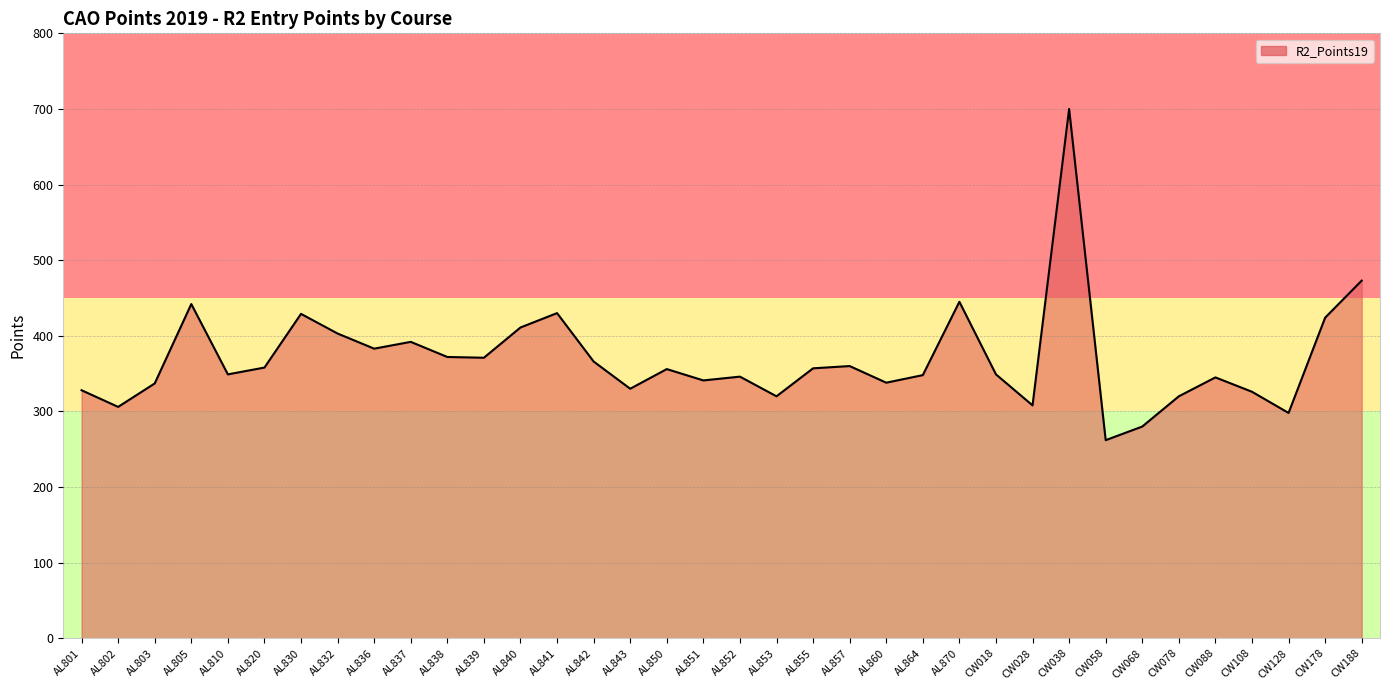

What is the difference between the values at AL836 and CW088?

38